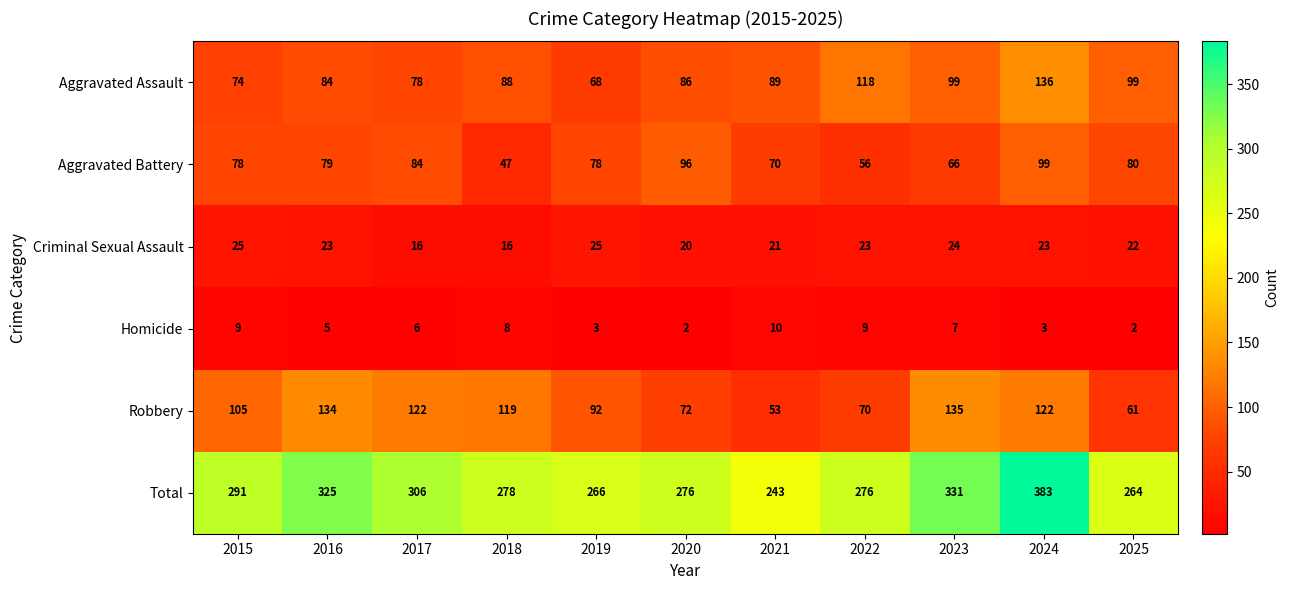

What is the greatest value displayed?

383